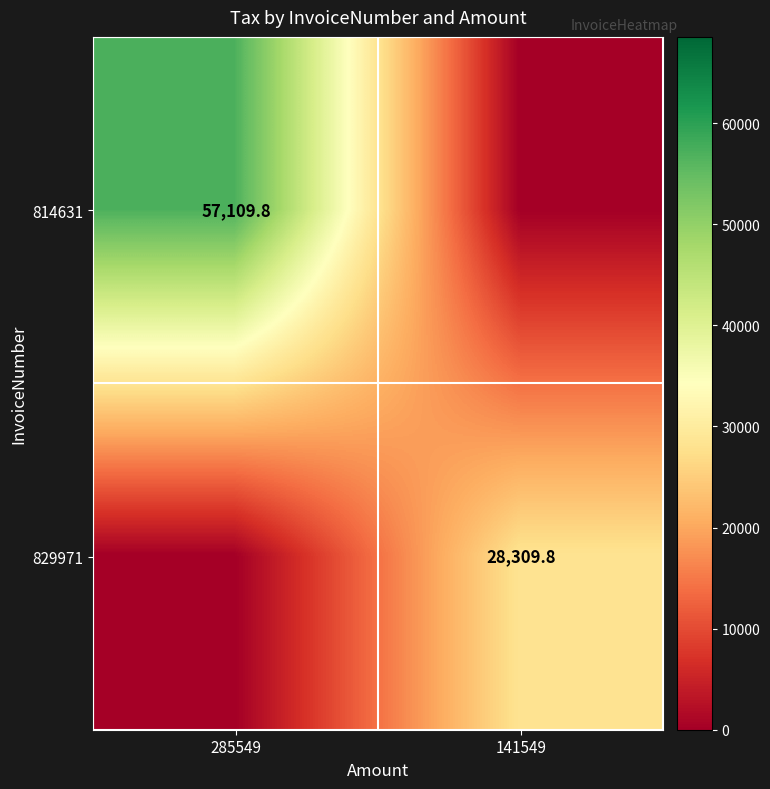

The 814631 series shows 27509.0 at 285549. True or false?

False